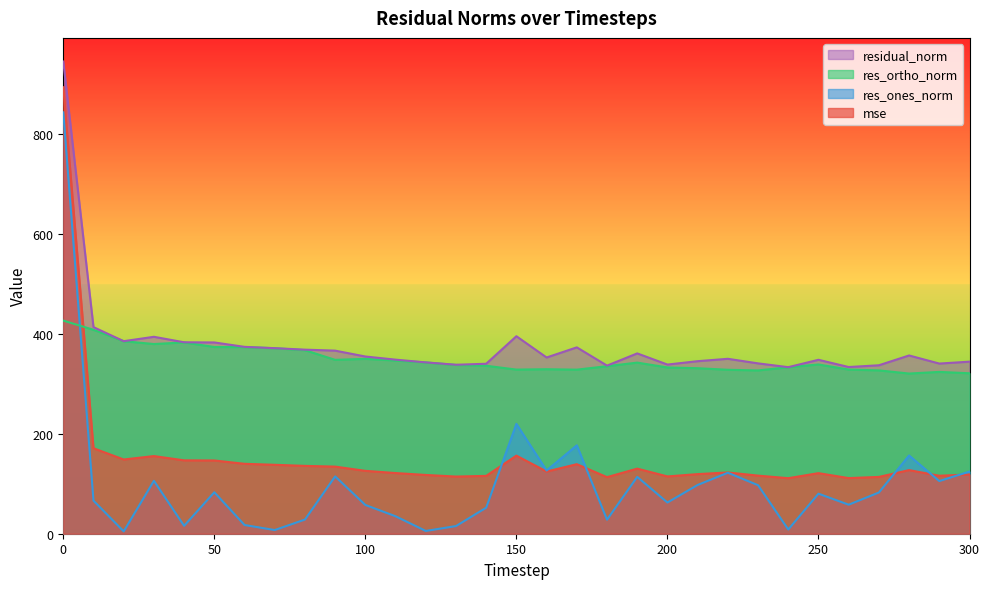

Rank the categories by residual_norm value from lowest to highest.

240, 260, 180, 270, 130, 200, 140, 290, 230, 120, 300, 210, 250, 110, 220, 160, 100, 280, 190, 90, 80, 70, 170, 60, 50, 40, 20, 30, 150, 10, 0